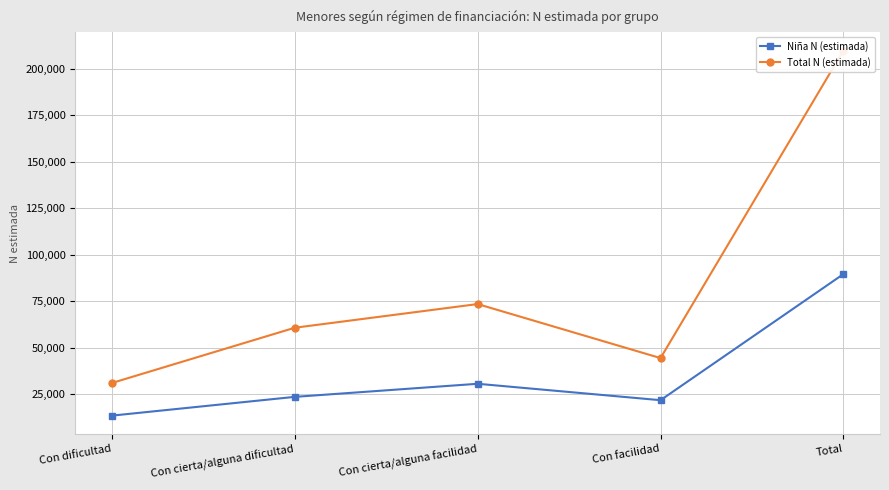

True or false: Total N (estimada) and Niña N (estimada) cross at least once.

False